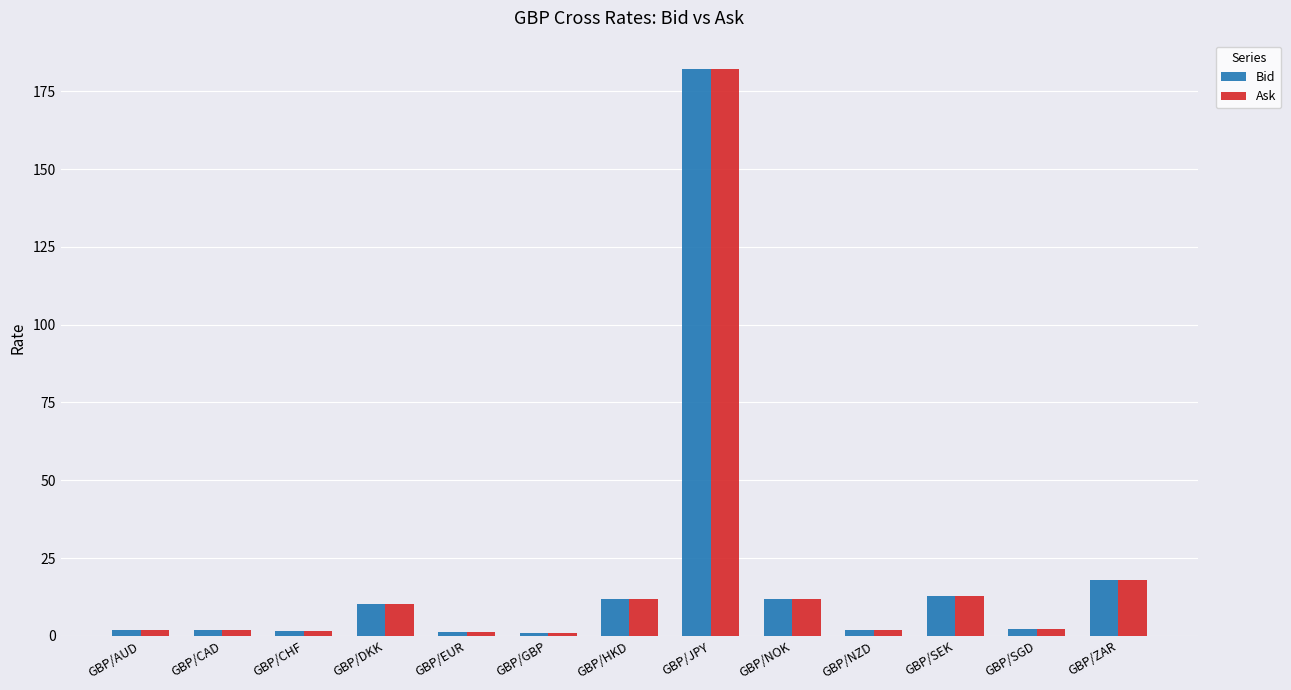

What is the value of the Bid bar at the 4th from the left?

10.3